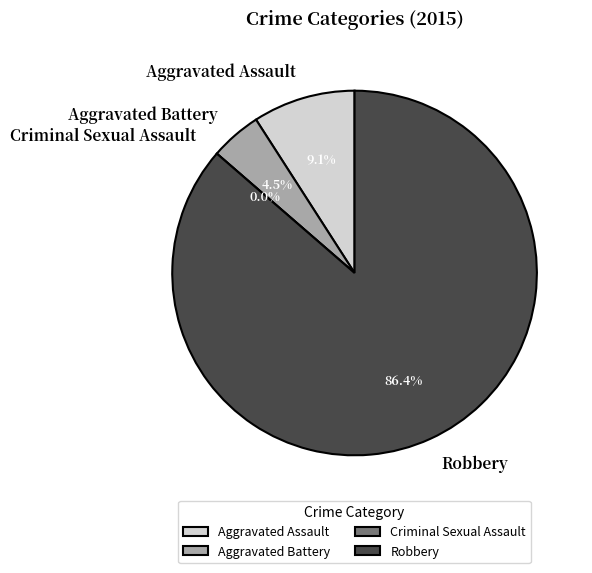

To the nearest percent, what is the average slice percentage?

25%